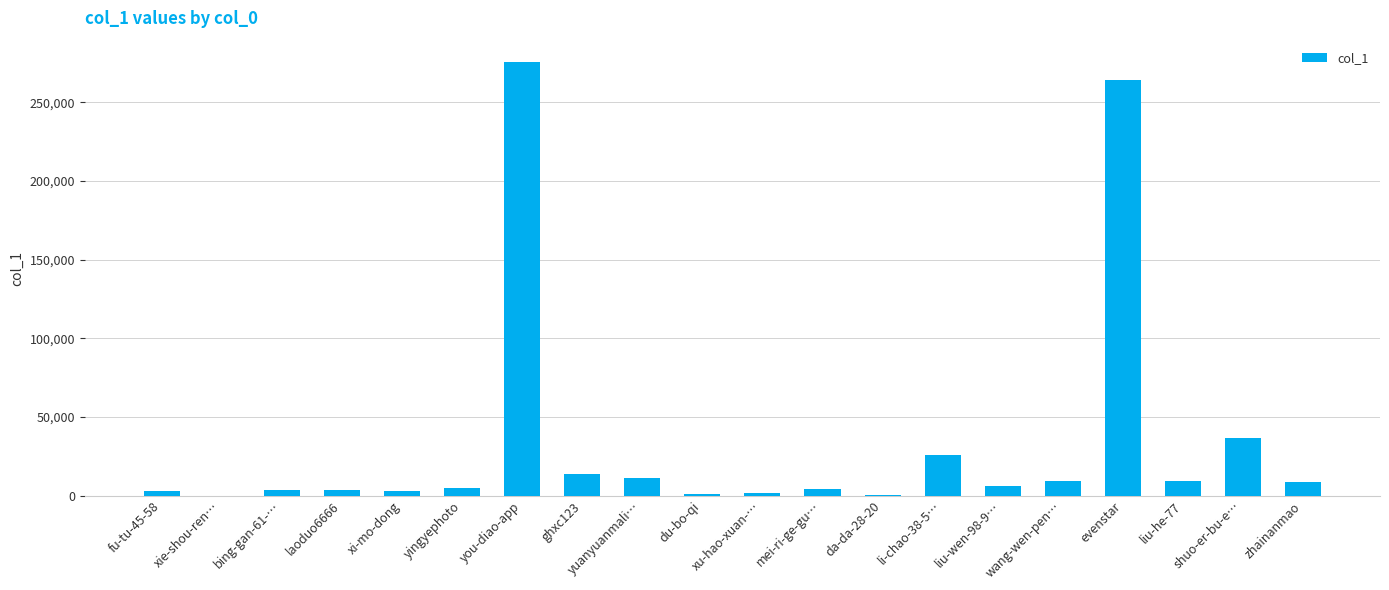

Are the bars grouped side by side (vs. stacked)?

No